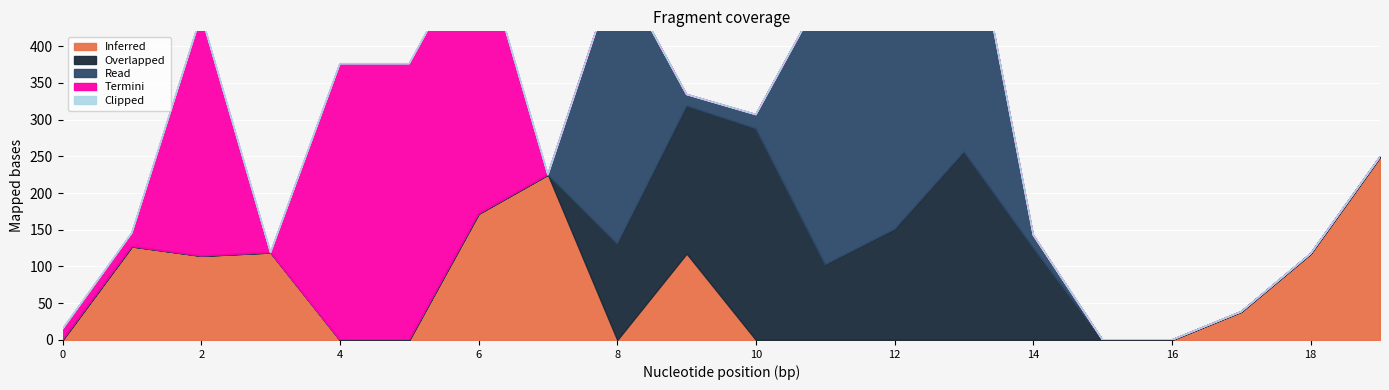

In Inferred, how many points are lower than both neighbors (excluding endpoints)?

2